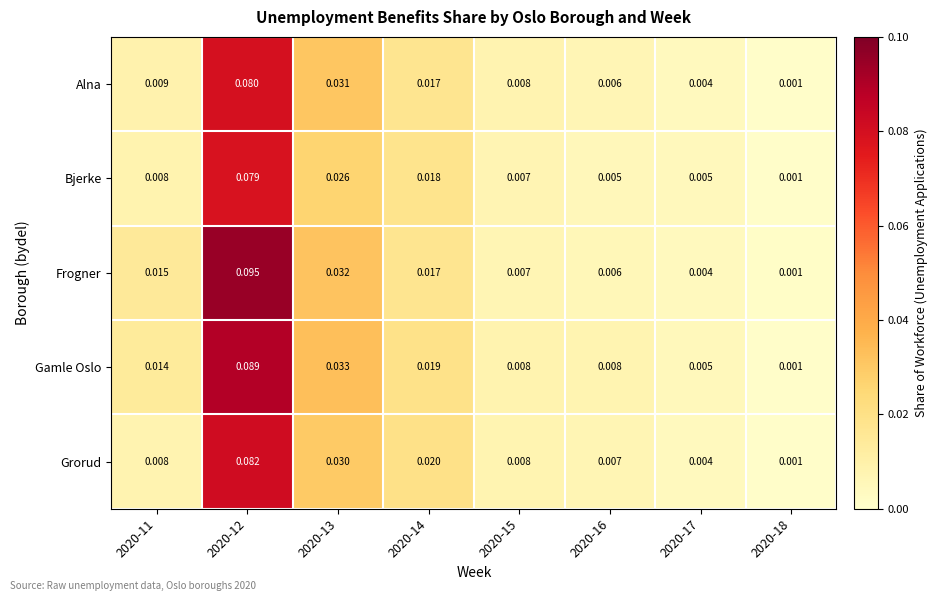

Count the number of data series in this chart.

5